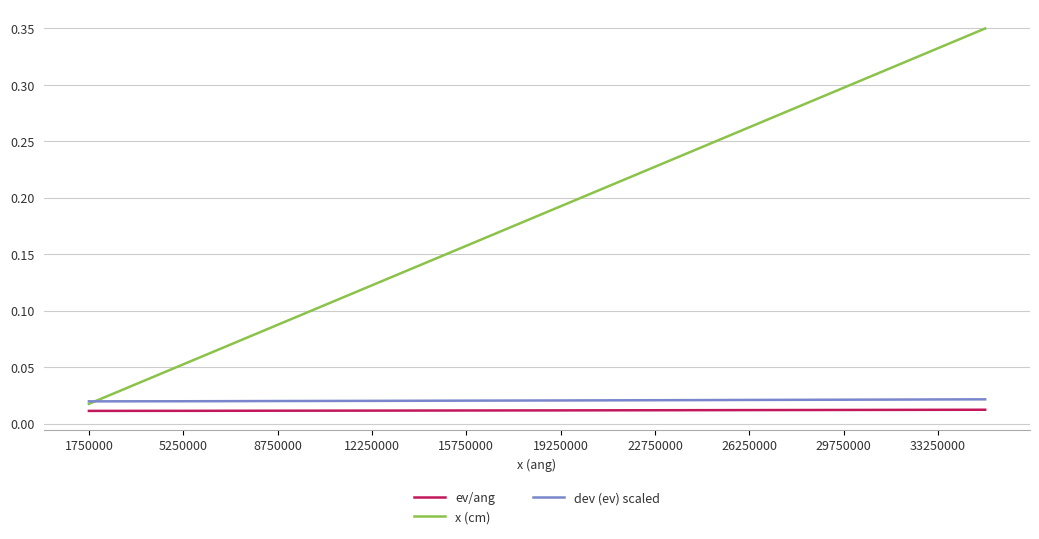

Which series has the largest range (max minus min)?

x (cm)